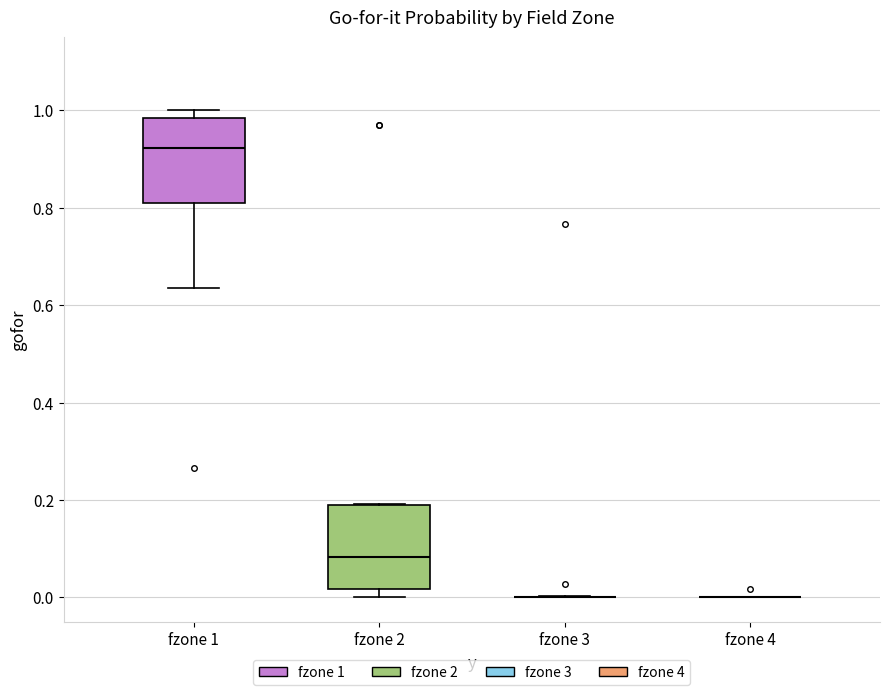

Reading left to right, read every box against the y-axis: the position of its median line, the range the box covers, and the ends of its whiskers. The values are not printed on the chart, so give them approximately, as read against the axis.

fzone 1: median 0.92, box 0.80 to 0.98, whiskers 0.64 to 1.00
fzone 2: median 0.08, box 0.02 to 0.20, whiskers 0.00 to 0.20
fzone 3: box collapsed to a line at 0.00, whiskers 0.00 to 0.00
fzone 4: box collapsed to a line at 0.00, whiskers 0.00 to 0.00